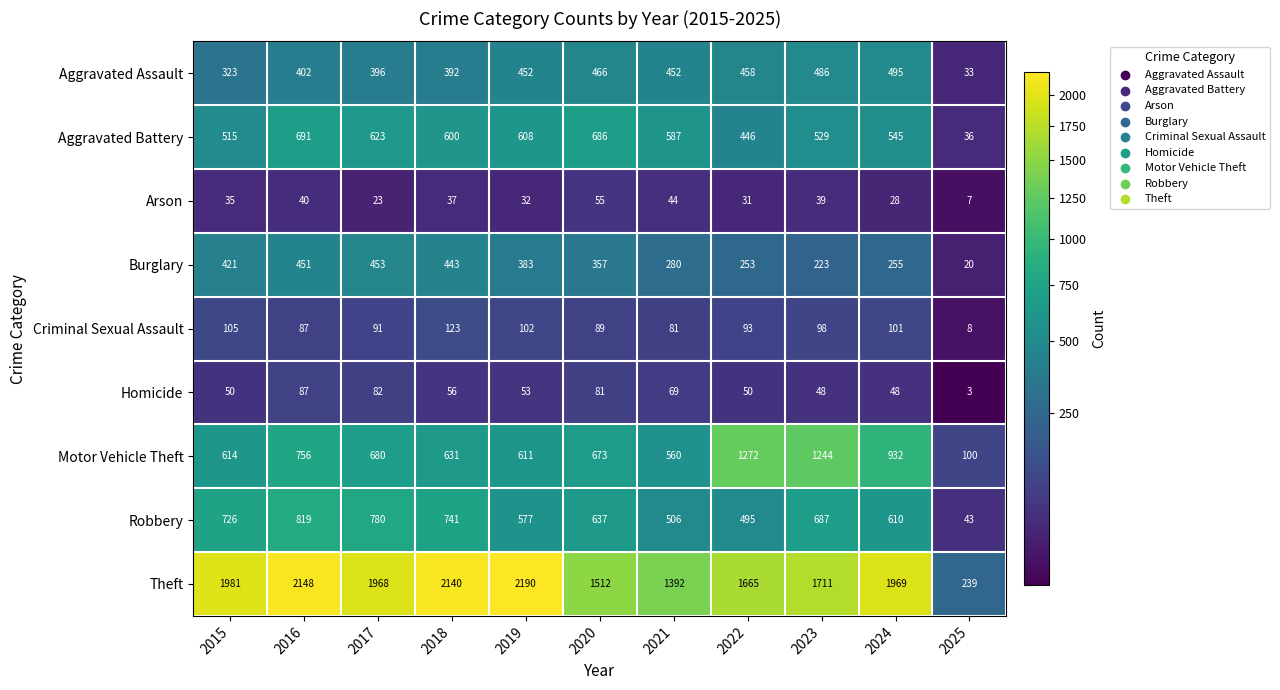

List the labels in order of Robbery value, smallest first.

2025, 2022, 2021, 2019, 2024, 2020, 2023, 2015, 2018, 2017, 2016